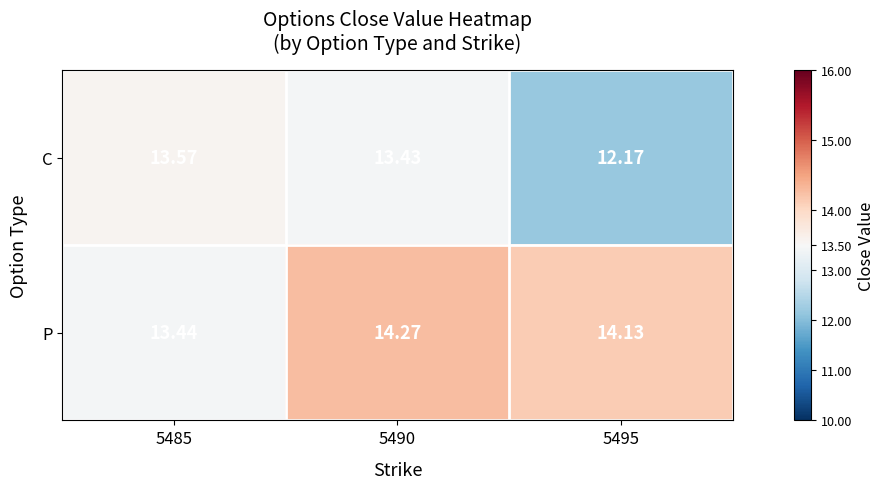

Between 5485 and 5495, which series saw the biggest shift?

C